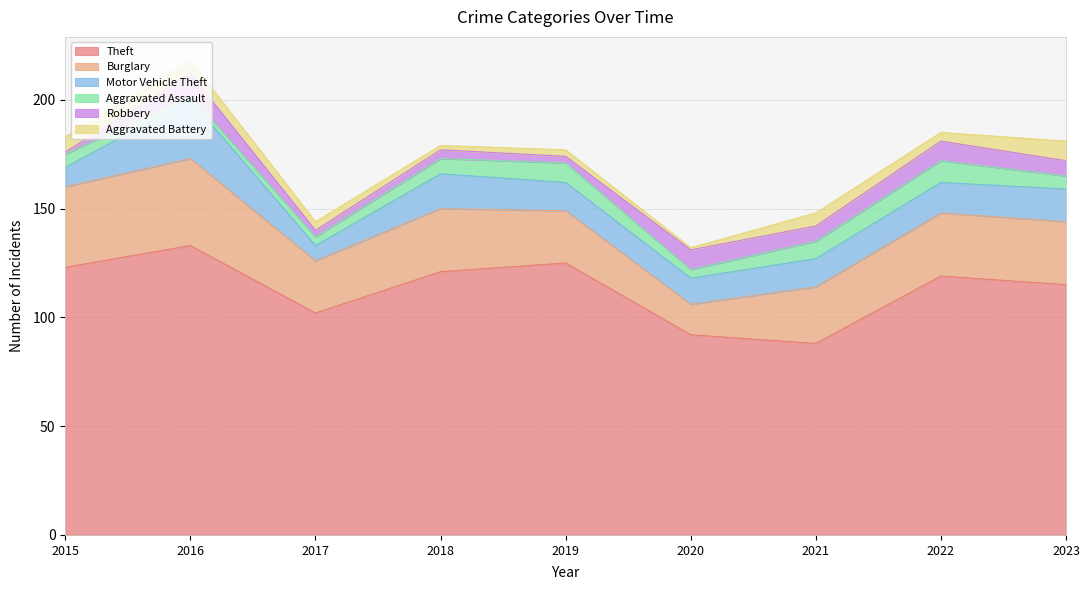

Which category has the highest value across all series?

2016